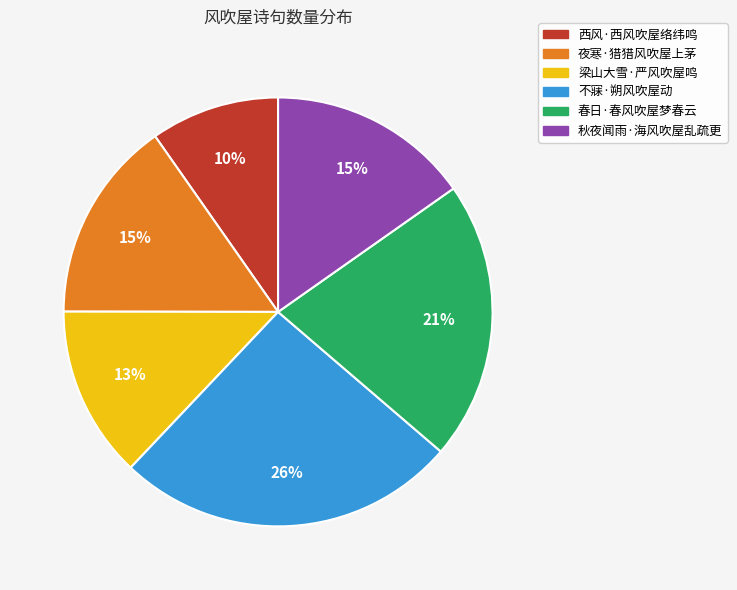

Combined, do 梁山大雪·严风吹屋鸣 and 春日·春风吹屋梦春云 account for over 50%?

No